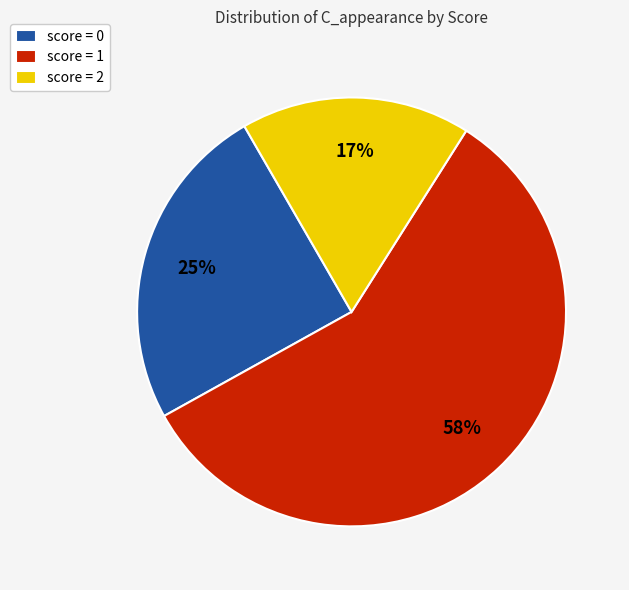

Count the number of slices in the pie.

3